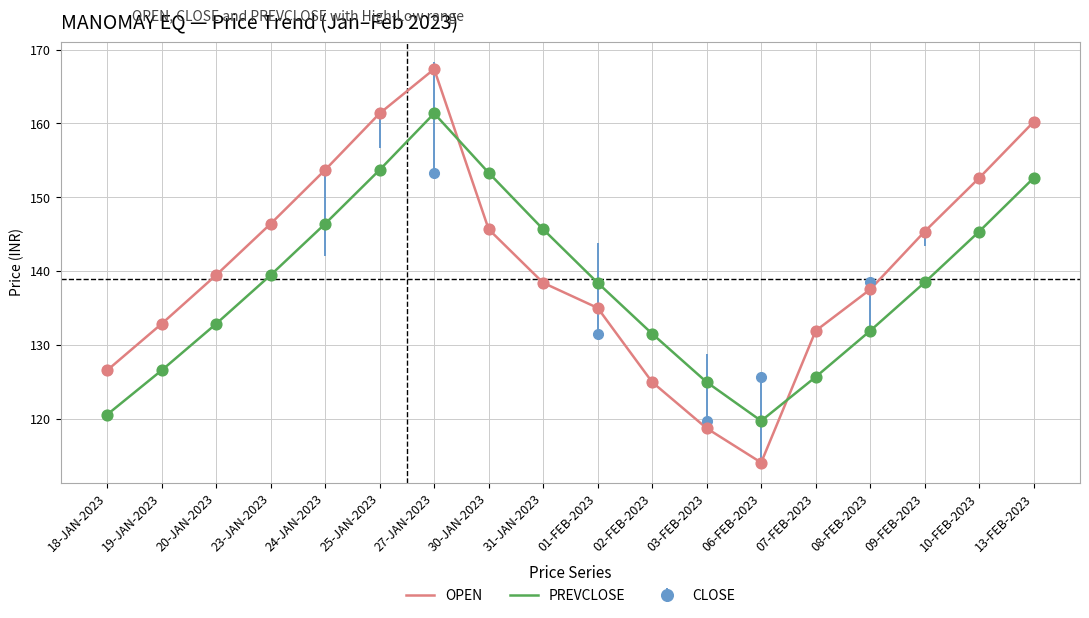

Is the value of PREVCLOSE at 24-JAN-2023 greater than the value of OPEN at 09-FEB-2023?

Yes